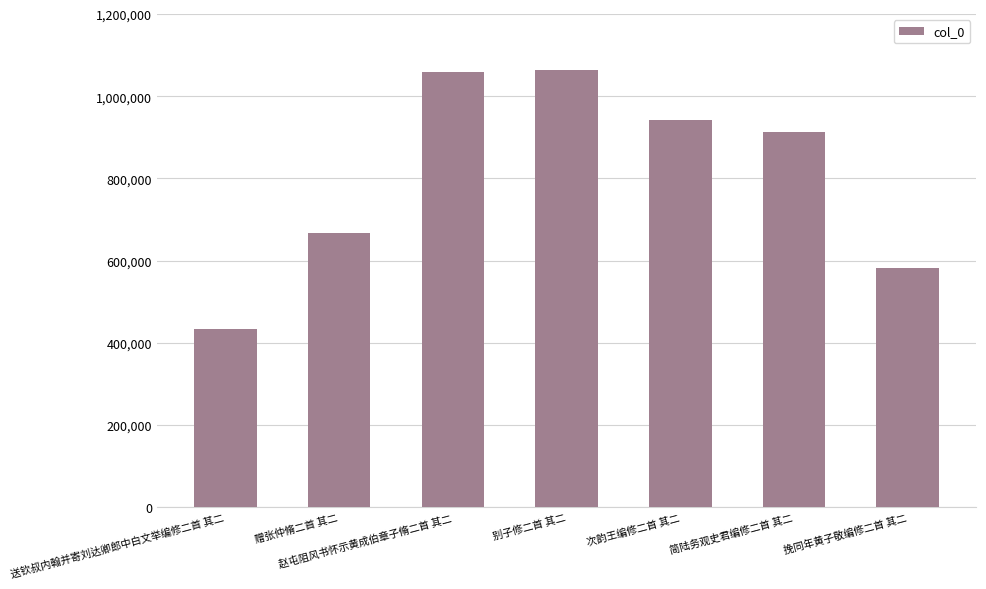

Which category has the lowest value across all series?

送钦叔内翰并寄刘达卿郎中白文举编修二首 其二